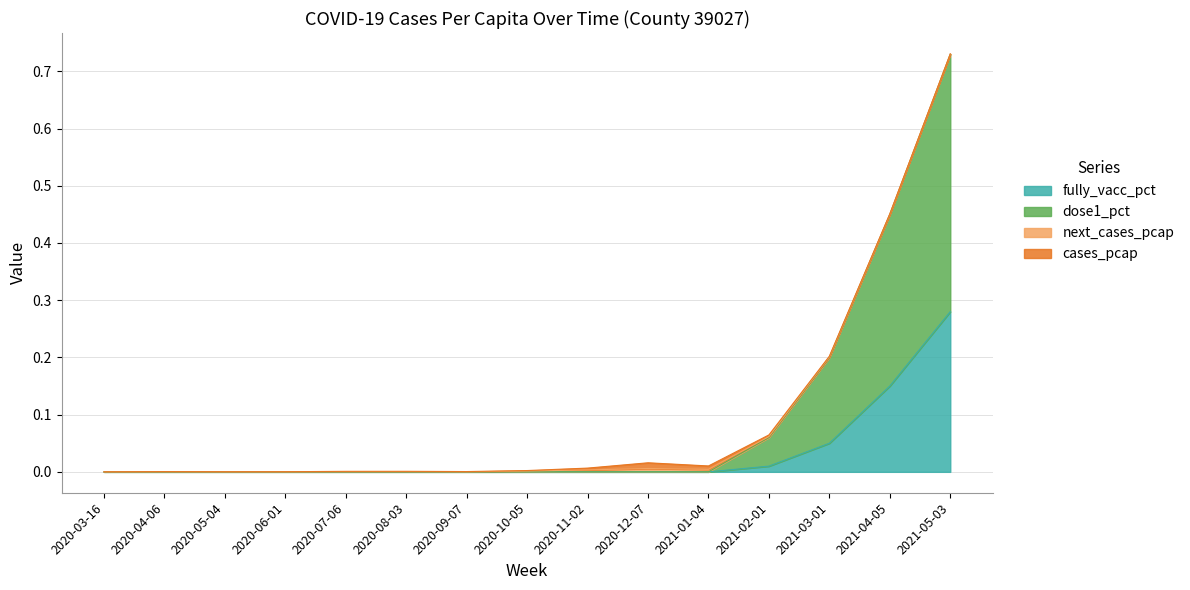

The dose1_pct series shows 0.0 at 2020-06-01. True or false?

True